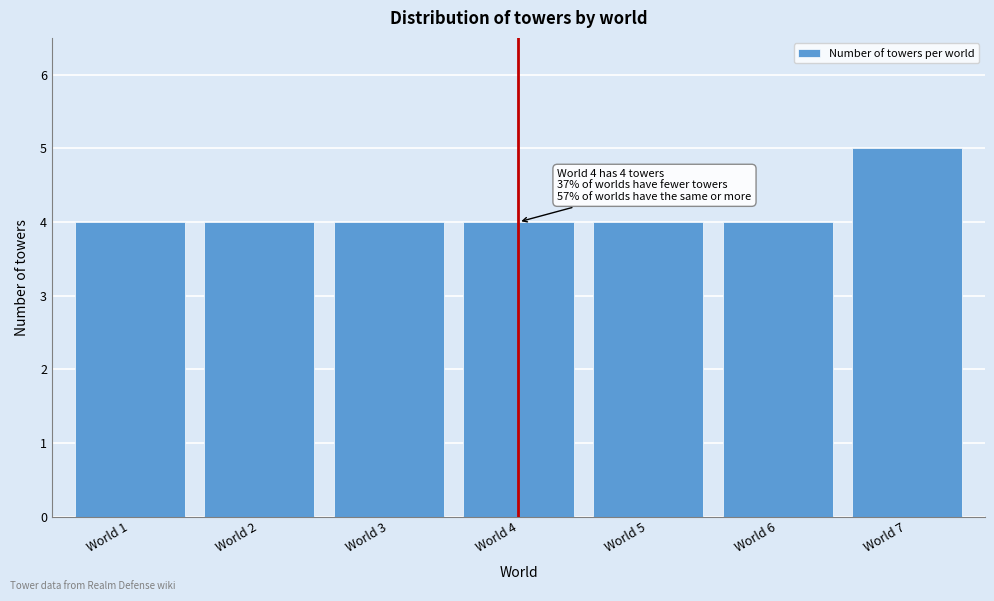

Reading right to left, transcribe all the data shown in this chart.

World 7=5	World 6=4	World 5=4	World 4=4	World 3=4	World 2=4	World 1=4